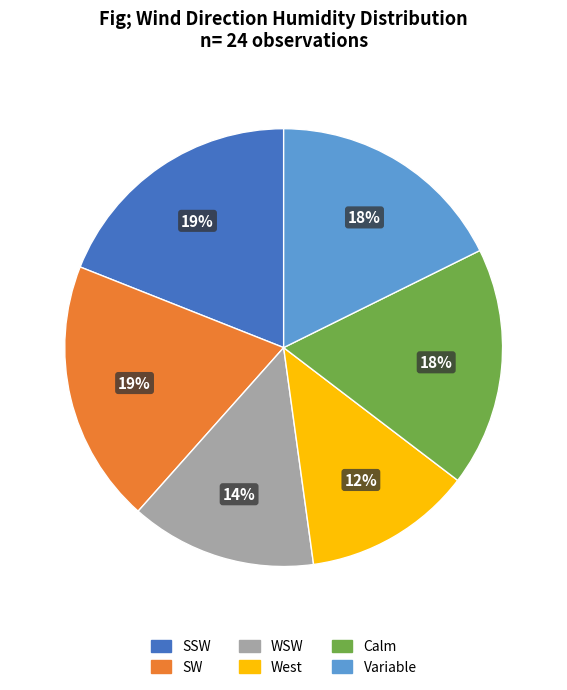

Which slice is the smallest?

West